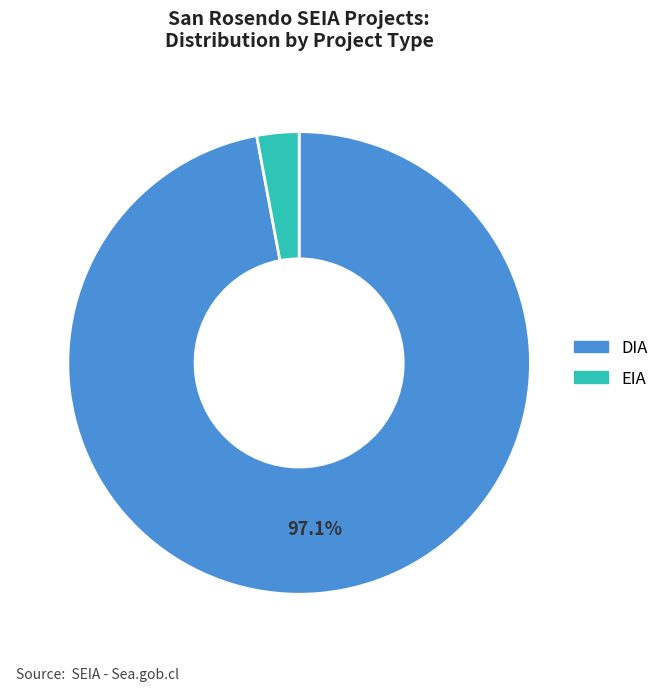

Which slice is the smallest?

EIA